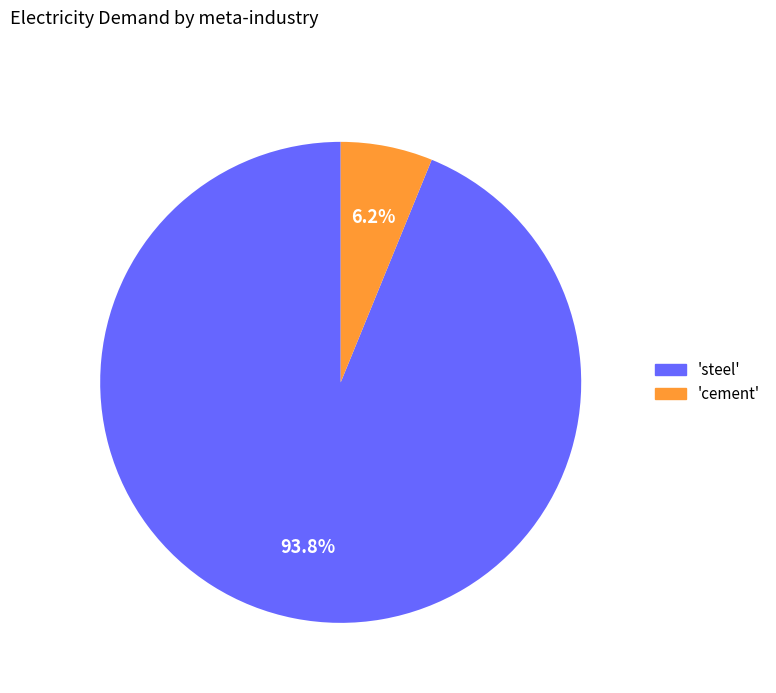

Does any single category account for the majority?

Yes